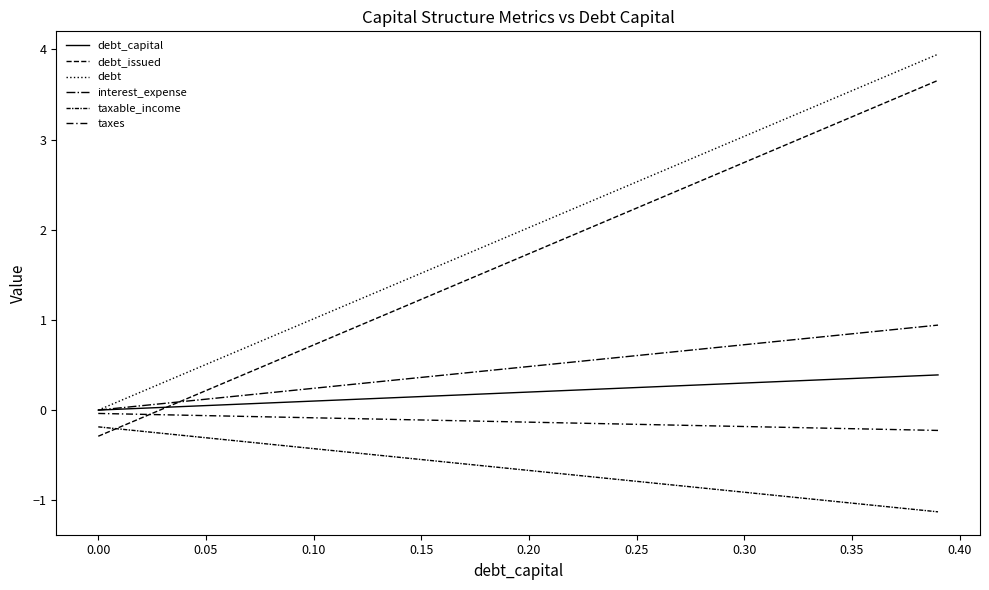

Does the chart have visible grid lines?

No